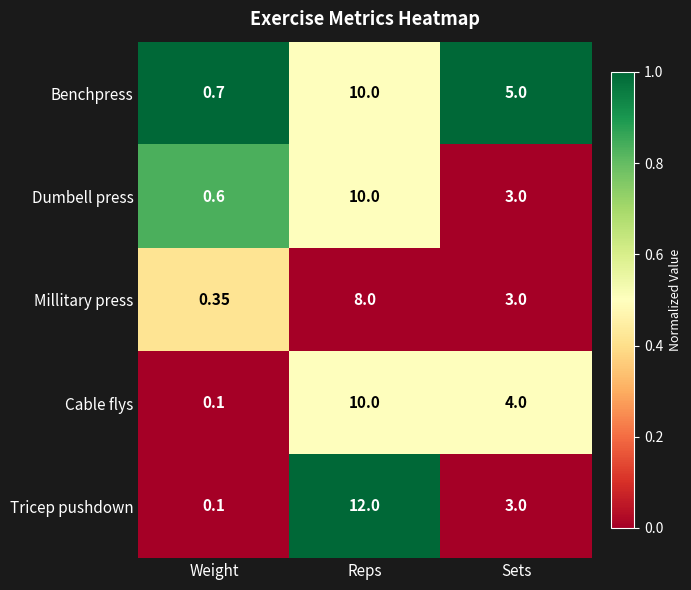

At which category does the chart reach its minimum across all series?

Weight